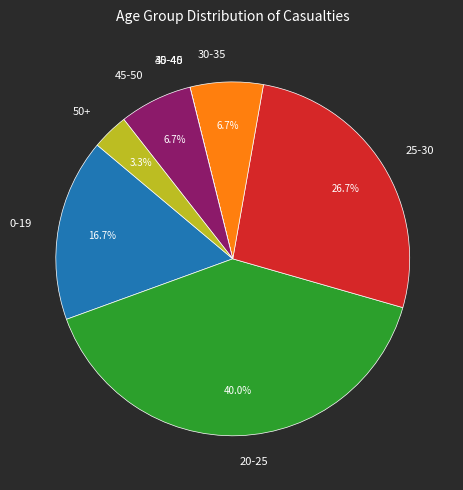

What is the largest slice in the pie chart?

20-25